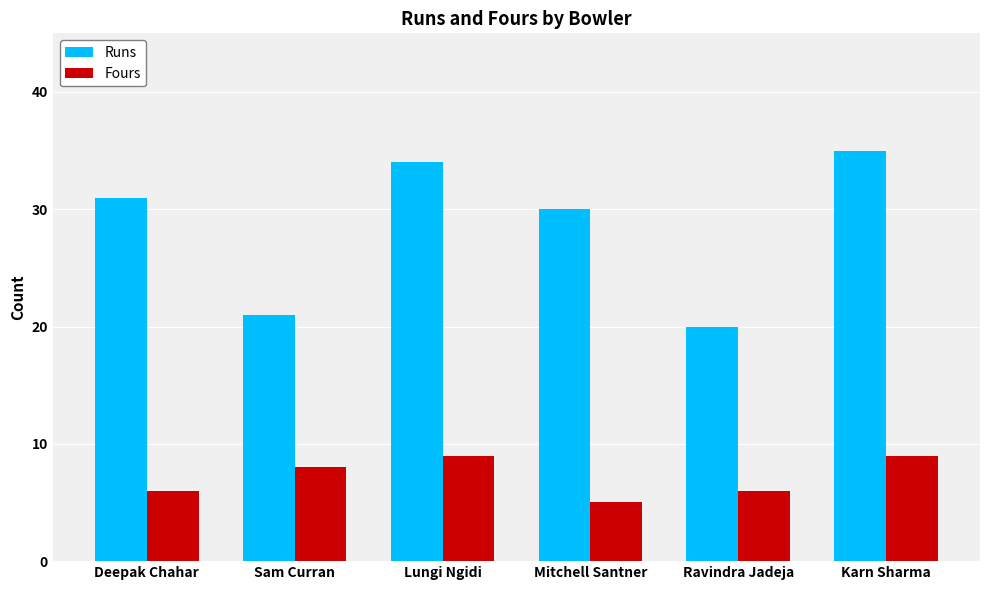

How many data points does each series have?

6